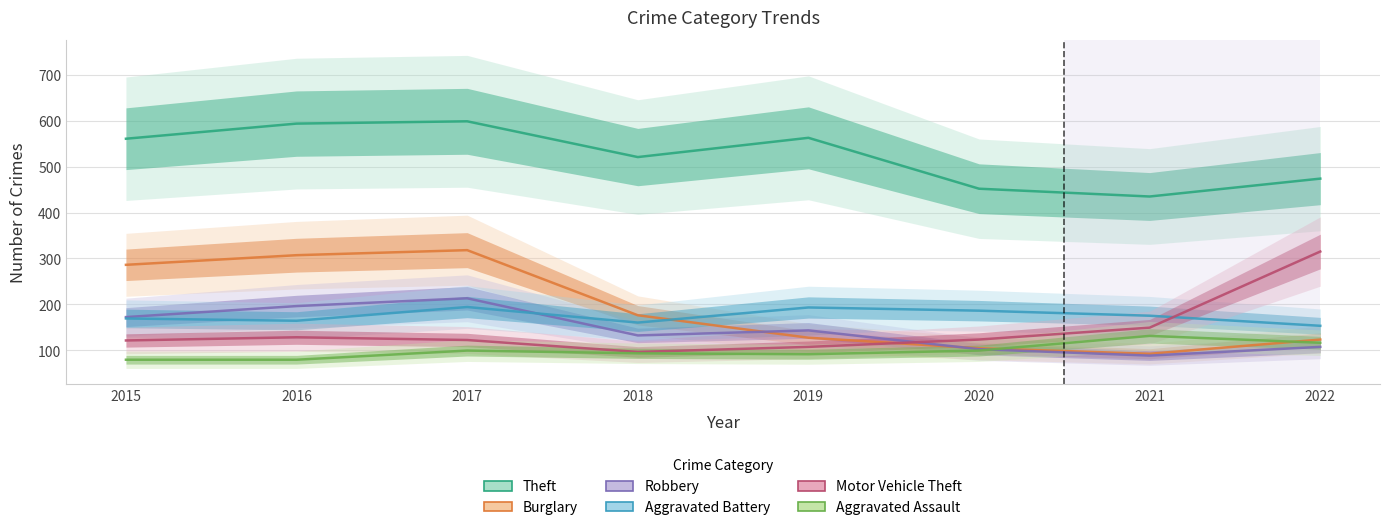

True or false: Burglary has more than 2 interior local peaks.

False